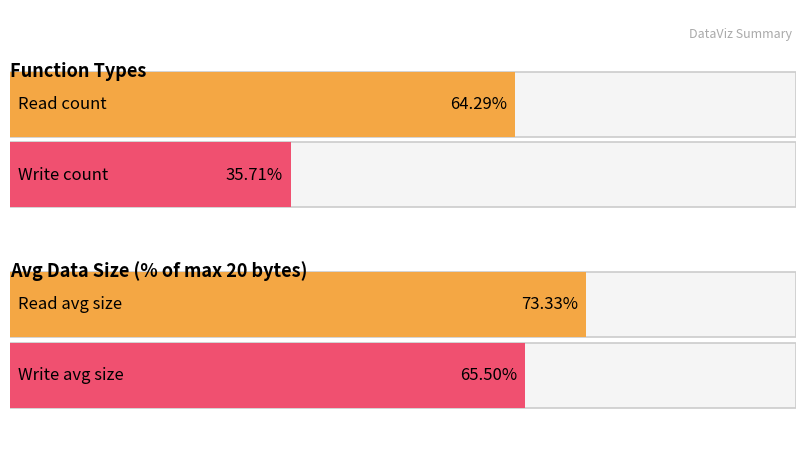

What is the label of the 1st bar from the left?

Read